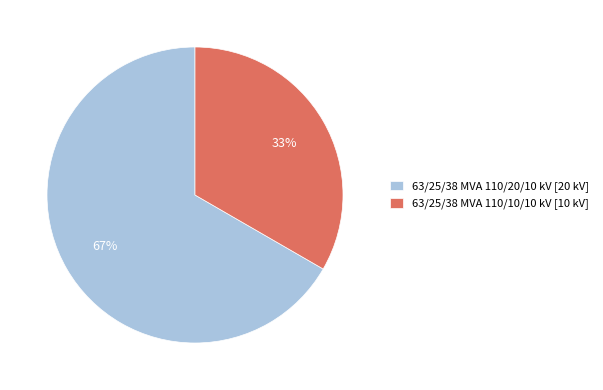

Does 63/25/38 MVA 110/10/10 kV represent more than half of the total?

No